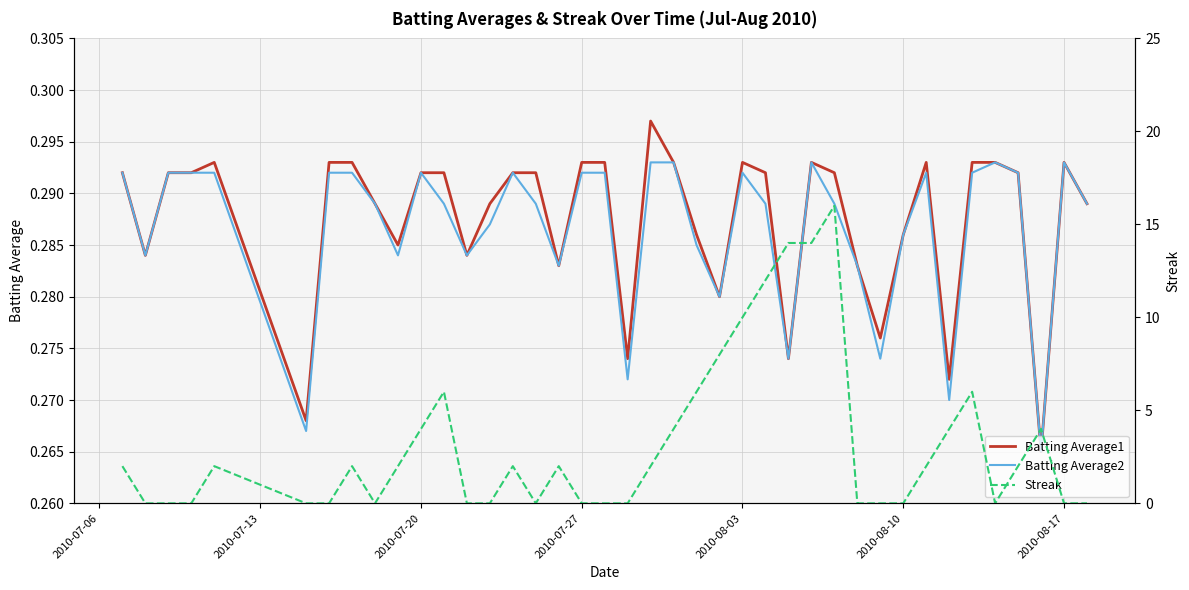

How many Batting Average2 values are between 0 and 1?

40